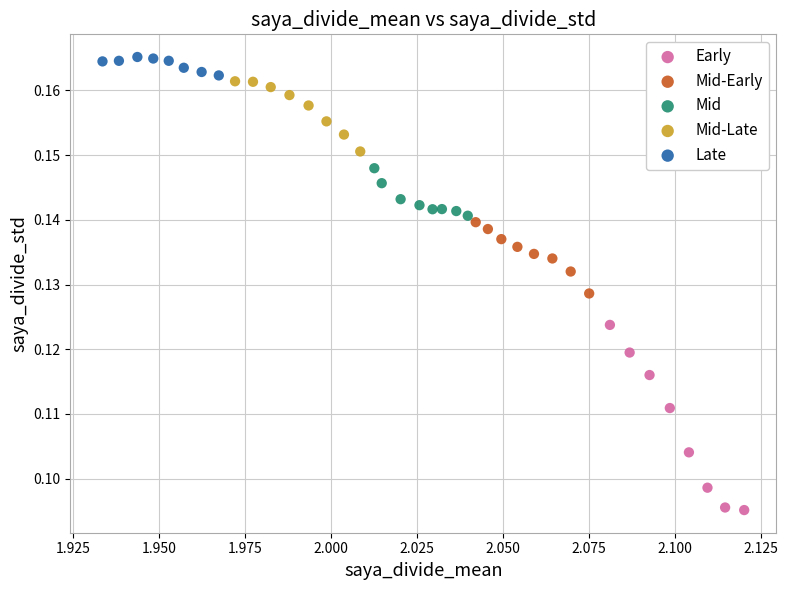

What are all the series names shown in the legend?

Early, Mid-Early, Mid, Mid-Late, Late